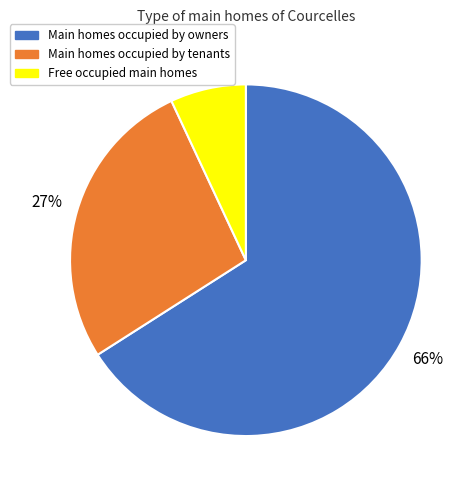

How many segments does this pie chart have?

3